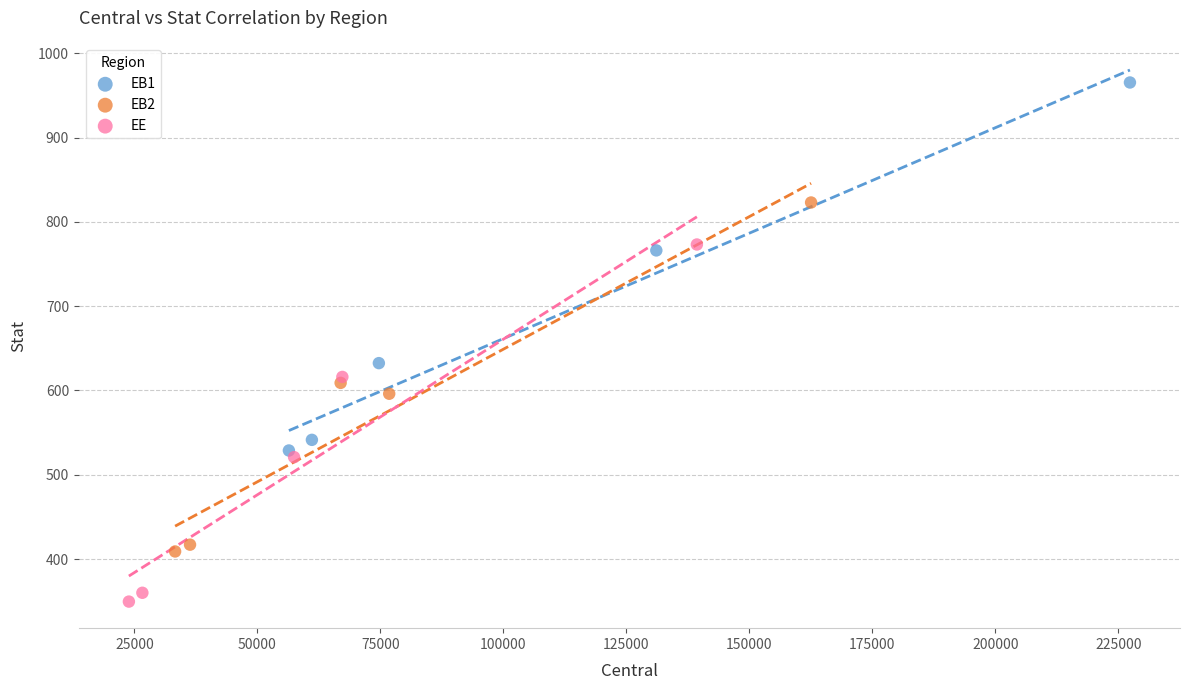

Which series has the widest spread of Y values?

EB1